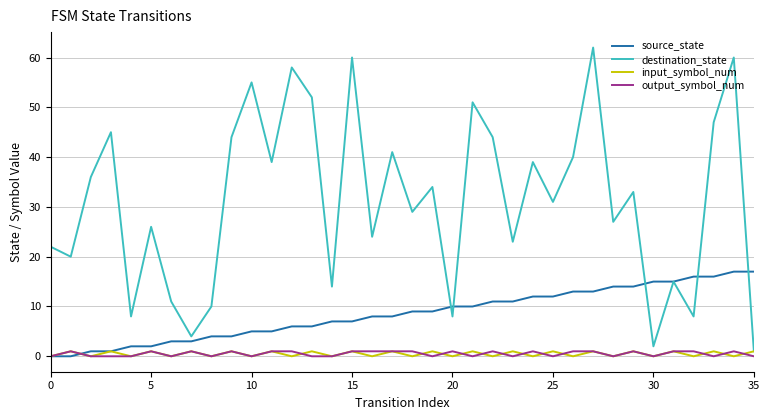

Which series has the largest range (max minus min)?

destination_state